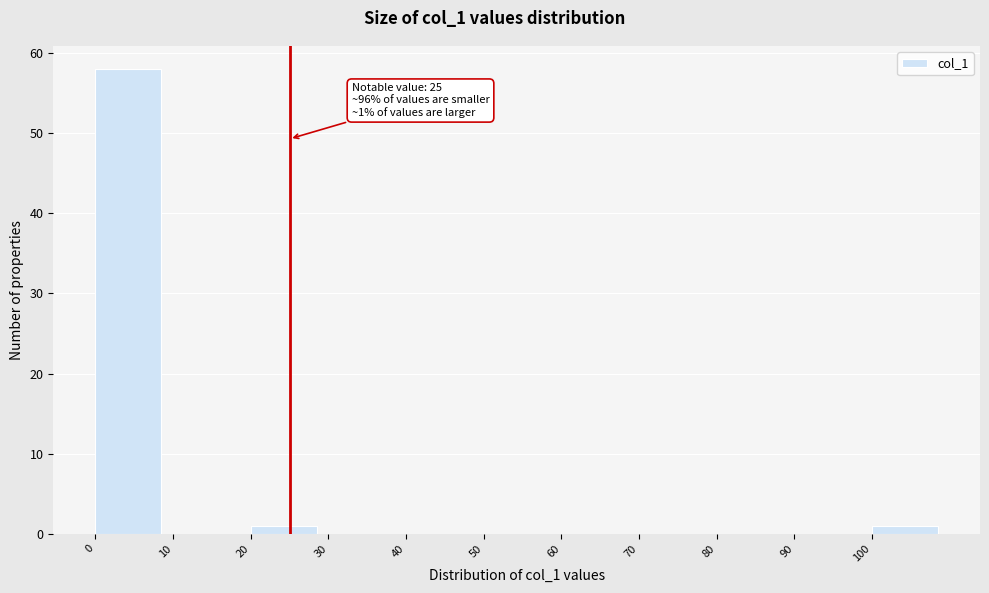

Over which range of the x-axis is the bar tallest?

0 to 10